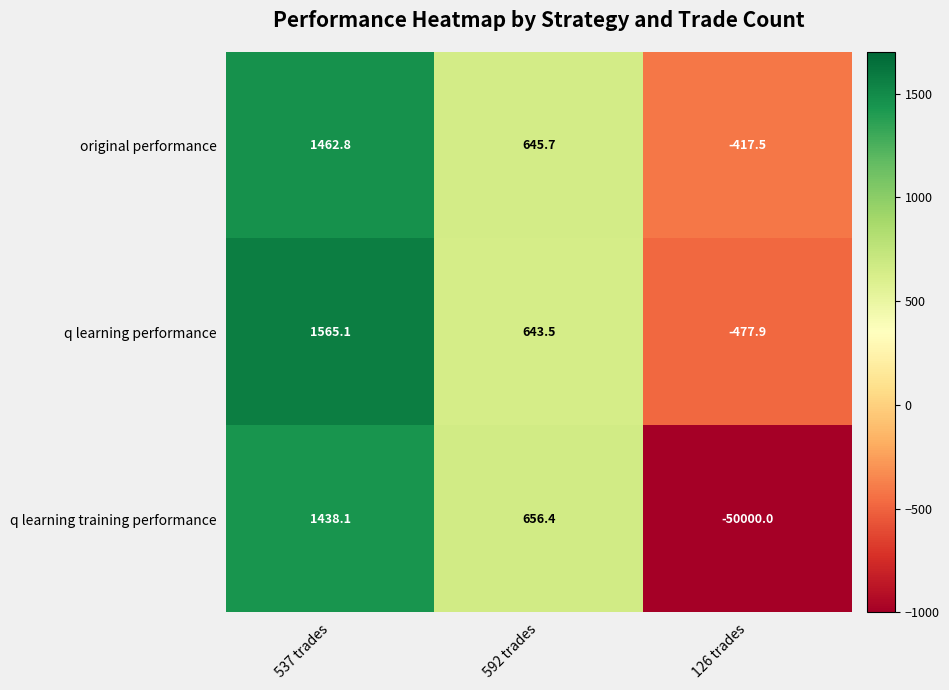

Reading left to right, list all the values displayed in this chart.

original performance: 537 trades=1462.8	592 trades=645.7	126 trades=-417.5
q learning performance: 537 trades=1565.1	592 trades=643.5	126 trades=-477.9
q learning training performance: 537 trades=1438.1	592 trades=656.4	126 trades=-50000.0